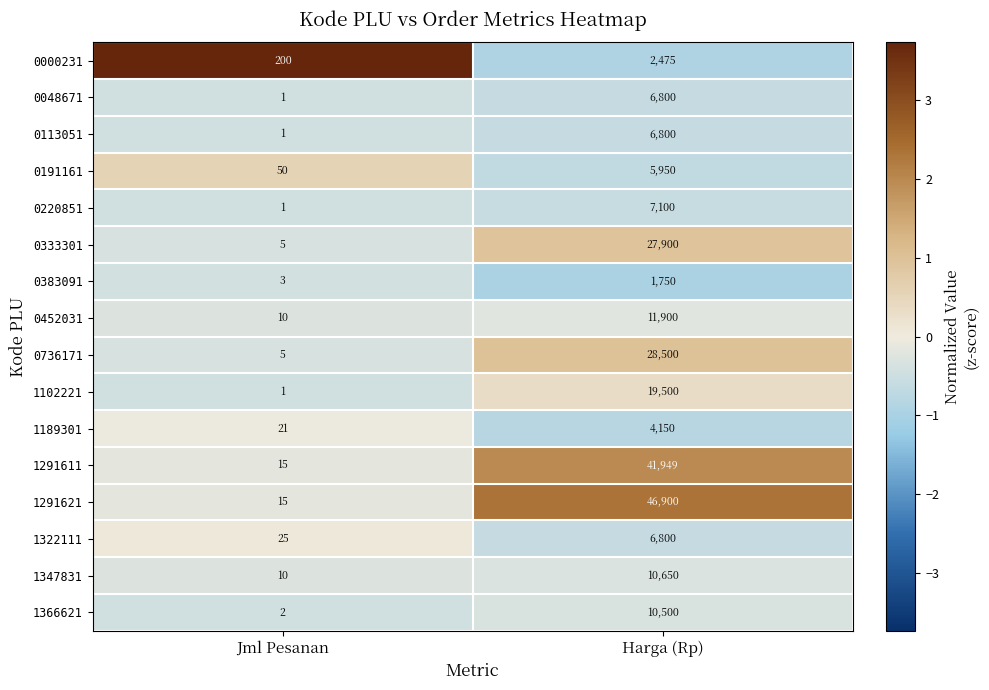

Where is 0383091 nearest to the value 876?

Jml Pesanan